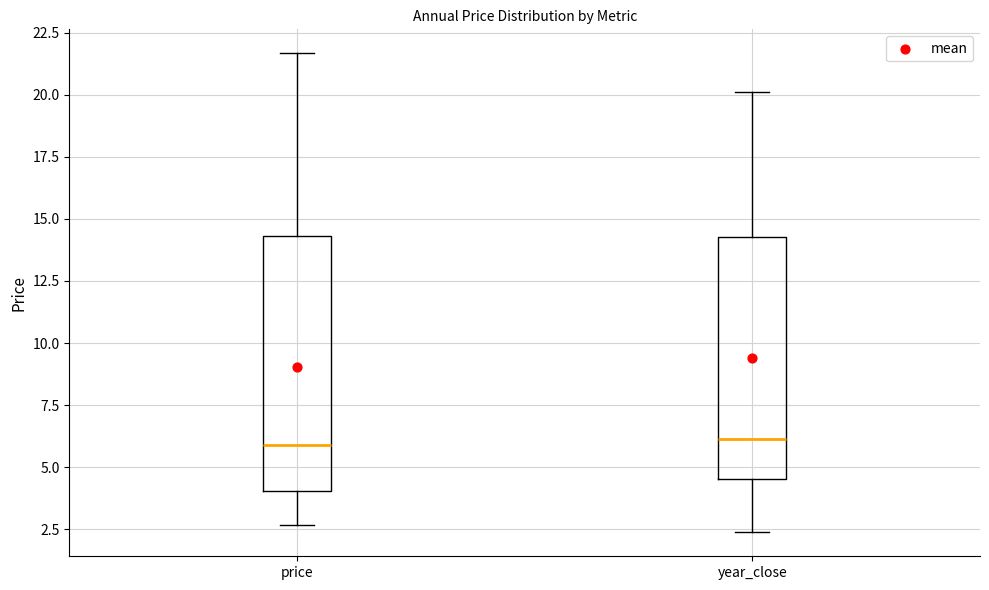

Reading left to right, transcribe this box plot: for each box, give where its median line is, the range the box spans, and where its two whiskers end, as read against the y-axis. The values are not printed on the chart, so give them approximately, as read against the axis.

price: median 6.0, box 4.0 to 14.5, whiskers 2.5 to 21.5
year_close: median 6.0, box 4.5 to 14.5, whiskers 2.5 to 20.0